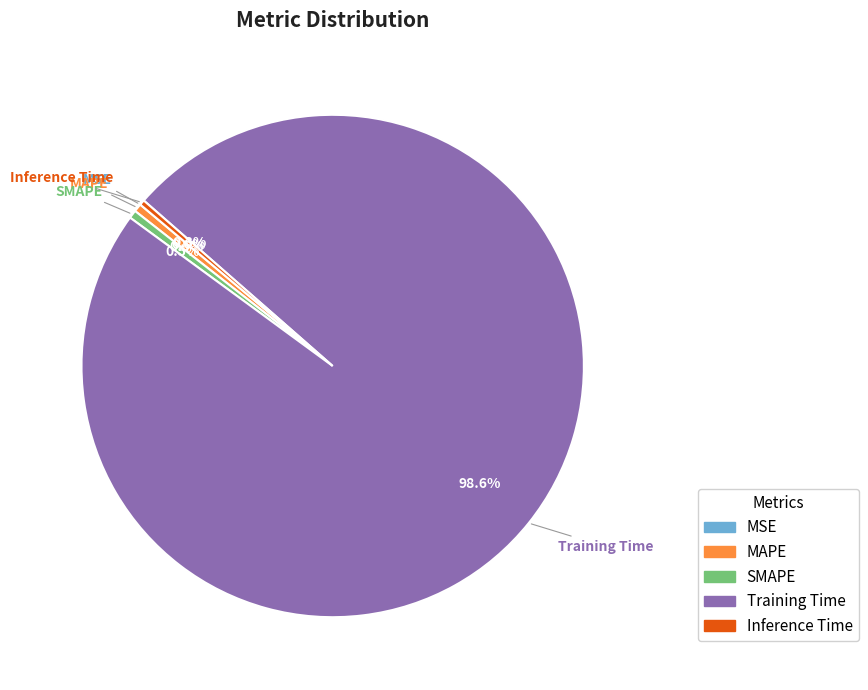

Which slice is the largest?

Training Time